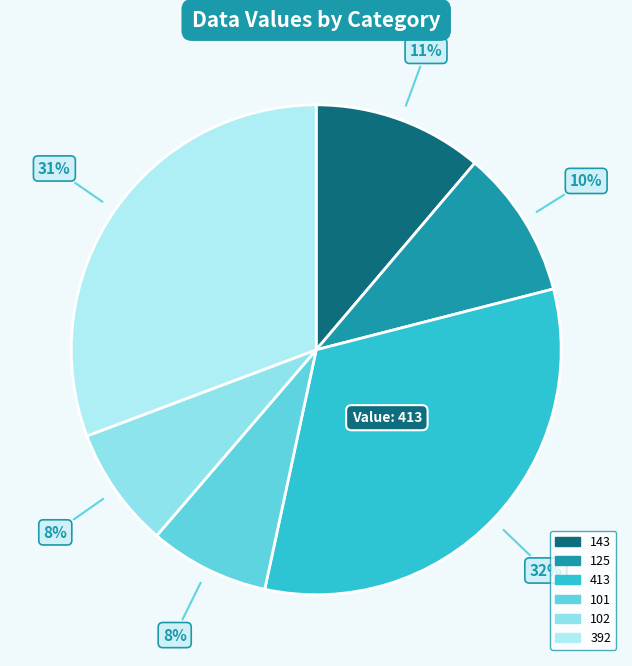

How many slices are in this pie chart?

6